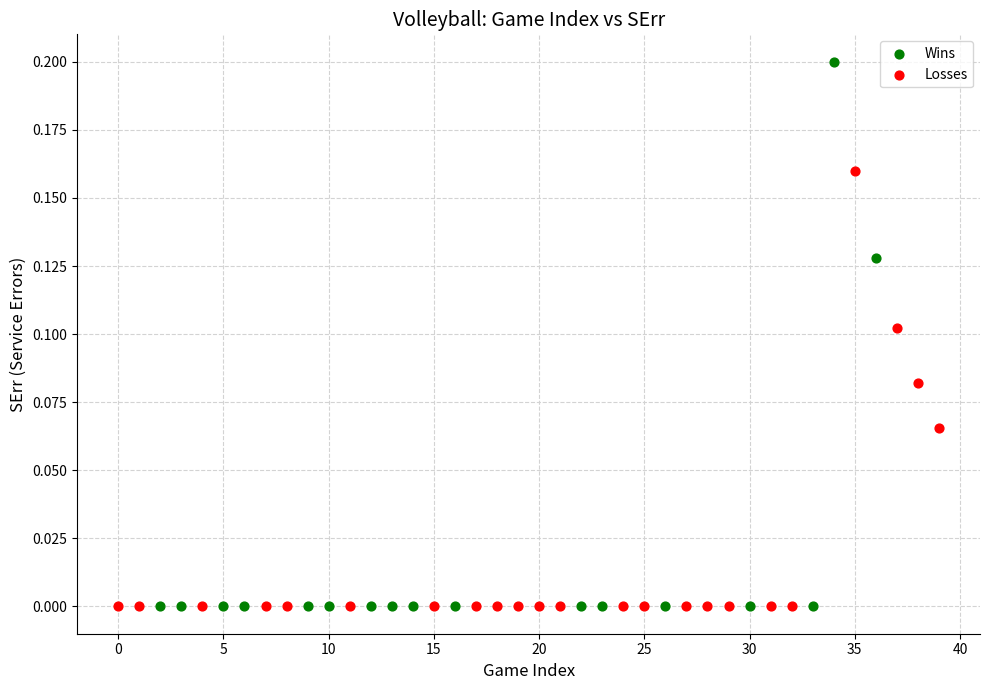

Which series has the largest Y range (max minus min)?

Wins